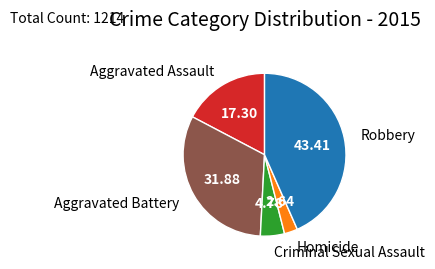

What is the largest slice in the pie chart?

Robbery